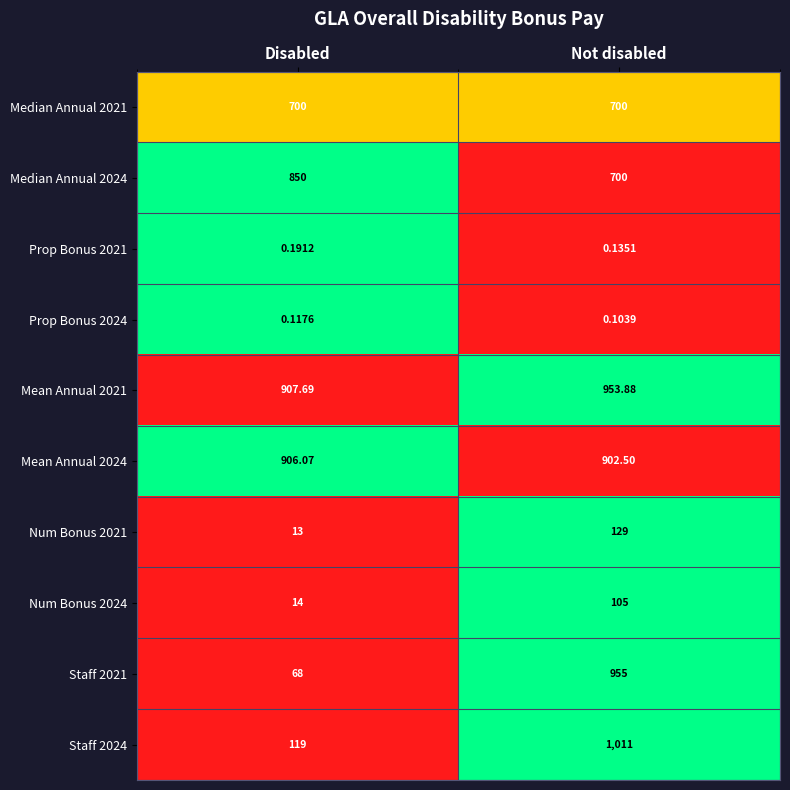

Which category has the lowest value across all series?

Not disabled